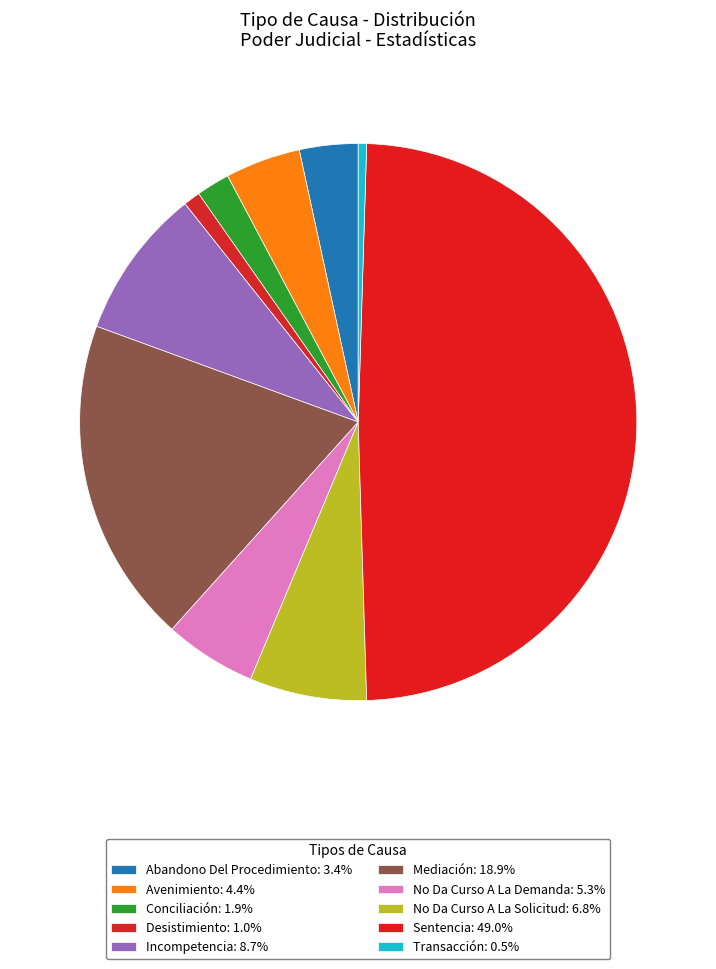

Combined, do Avenimiento and Mediación account for over 50%?

No